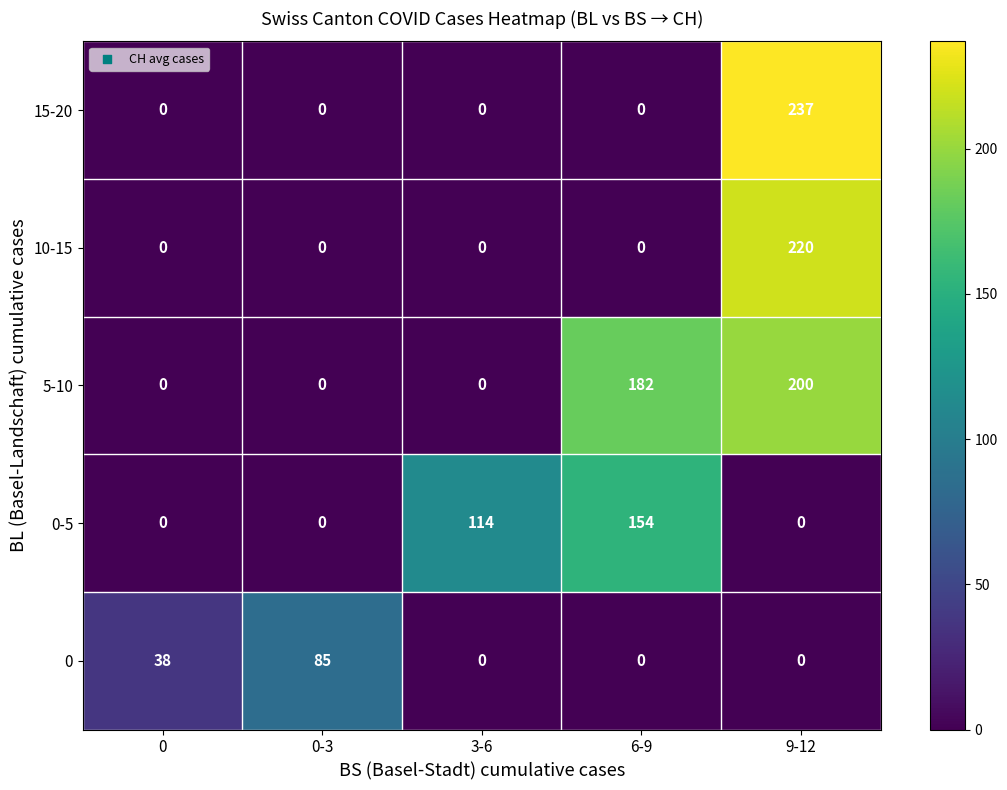

List the series in order of their peak value, lowest first.

0, 0-5, 5-10, 10-15, 15-20